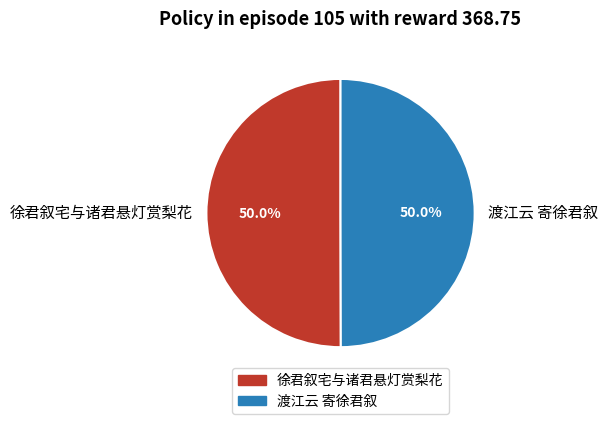

The 渡江云 寄徐君叙 slice represents 50% of the pie. True or false?

True